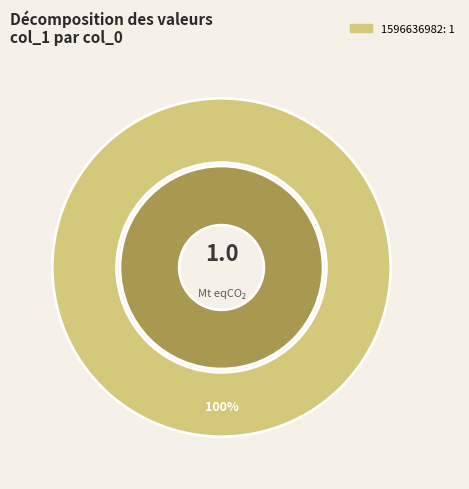

True or false: col_0 = 1596636982 accounts for 93% of the total.

False